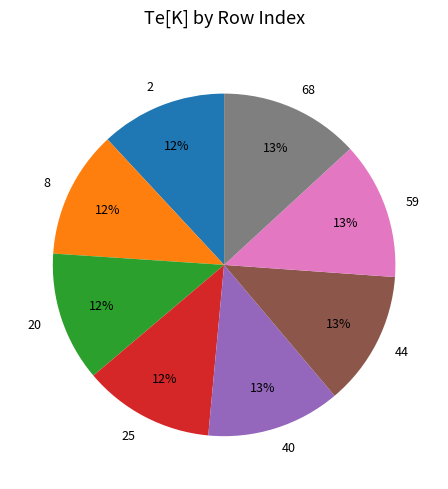

Approximately how many times larger is the value at 44 compared to 59?

1.0